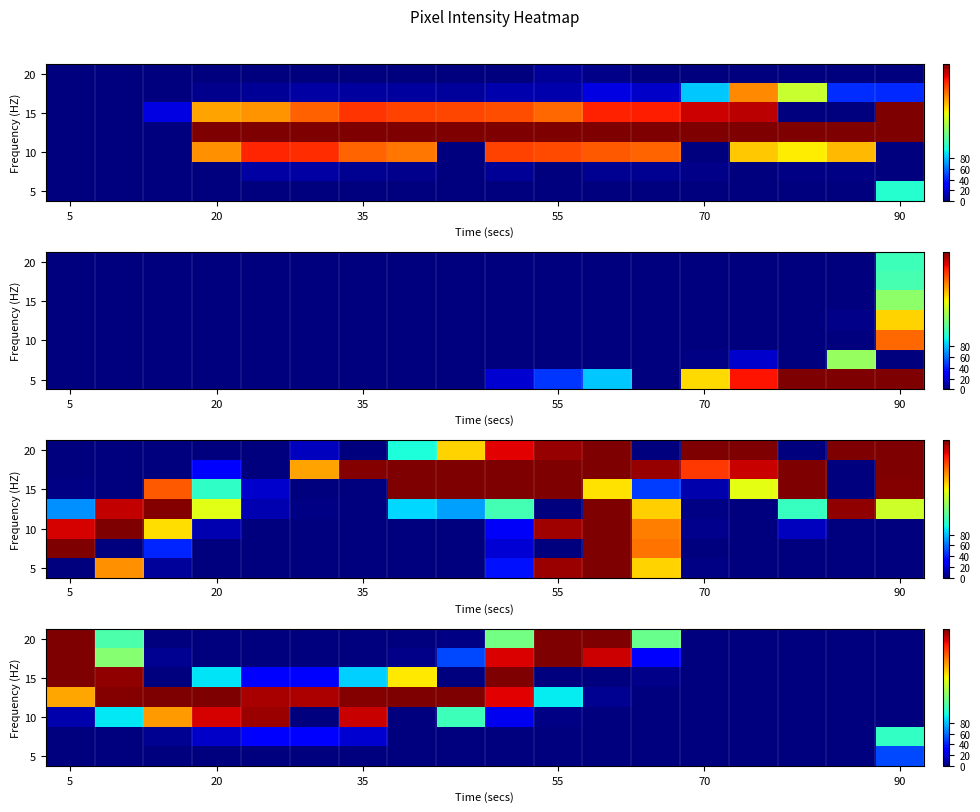

Which series has the largest range (max minus min)?

20